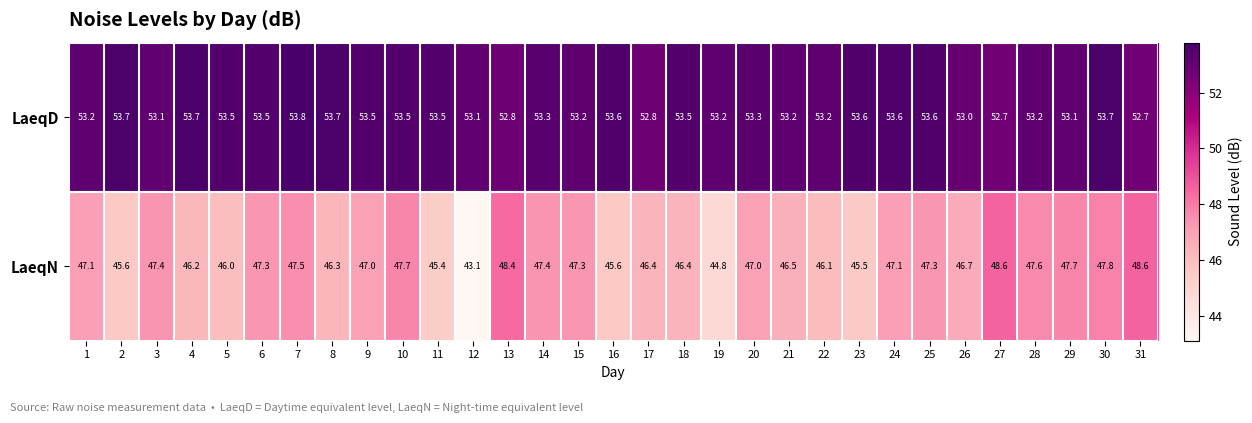

Is it true that LaeqN equals 46.4 at 18?

True